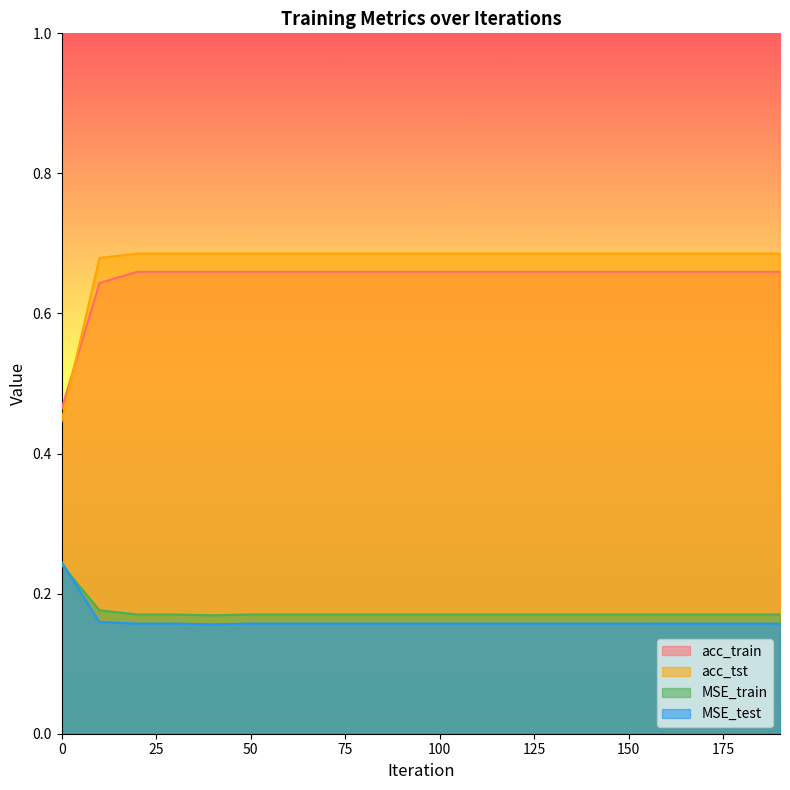

What is the value of the MSE_test point at the 5th from the left?

0.2